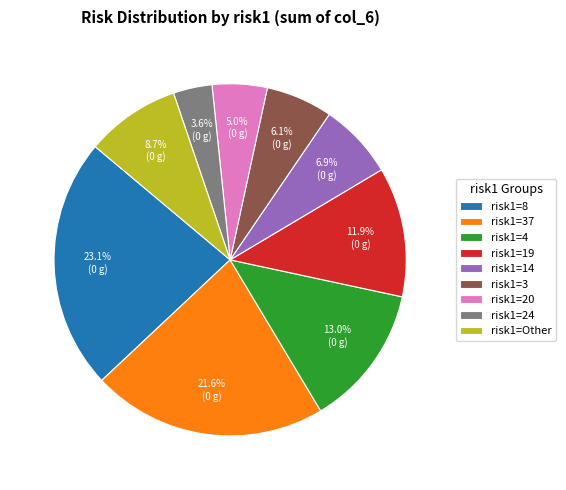

Is the sum of risk1=19 and risk1=24 greater than half?

No